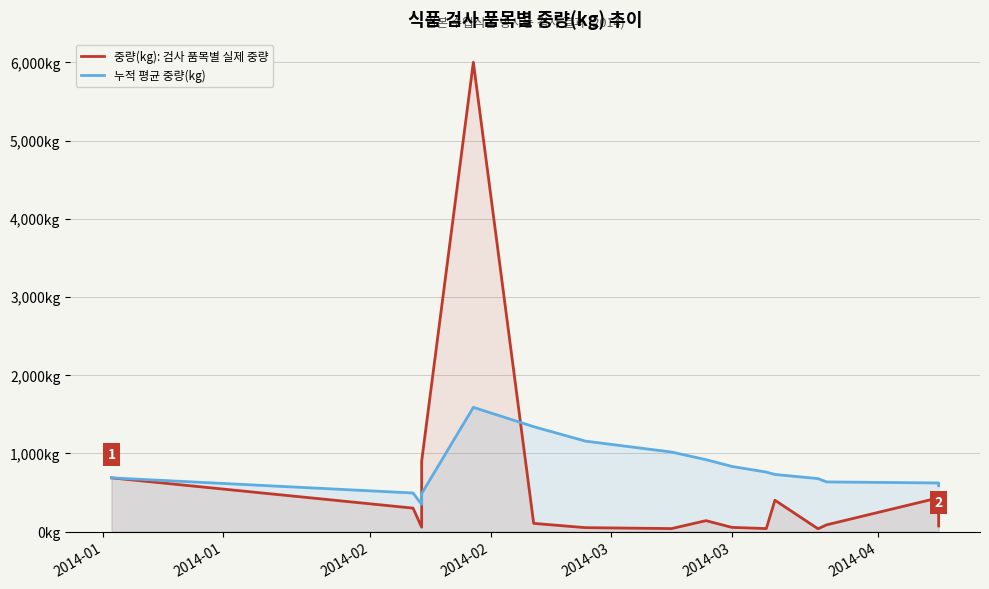

At which label does 누적 평균 중량(kg) reach its minimum?

2014-02